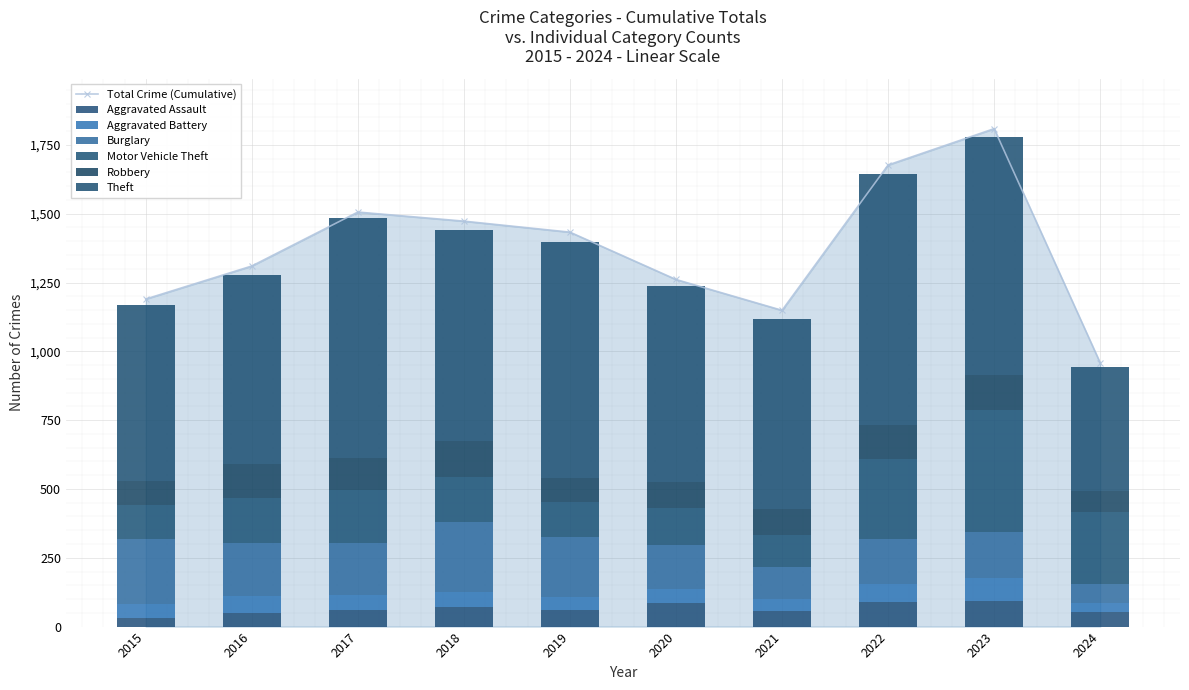

At which label is Total Crime (Cumulative) closest to 1383?

2019